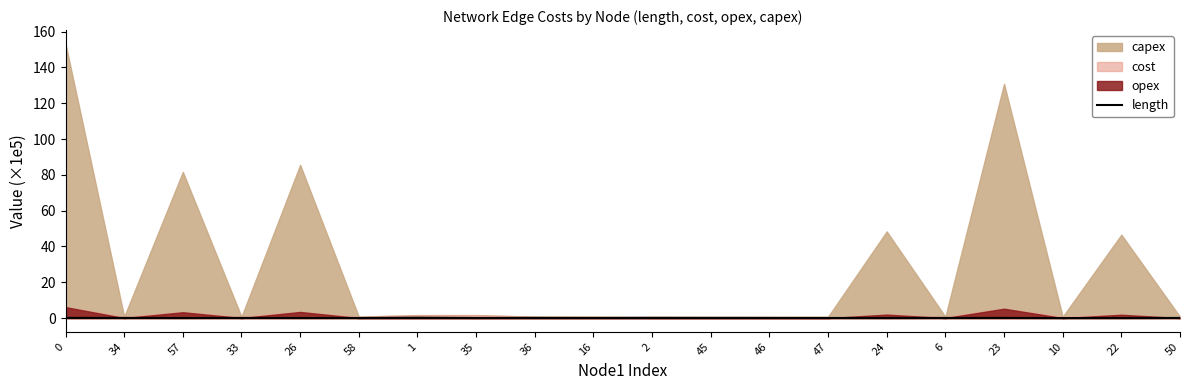

How many lines are shown in the chart?

1